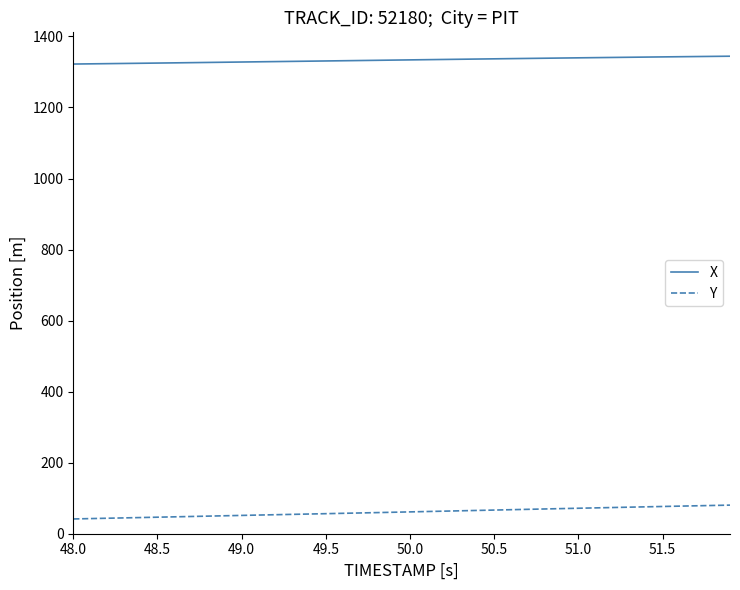

True or false: Y and X cross at least once.

False